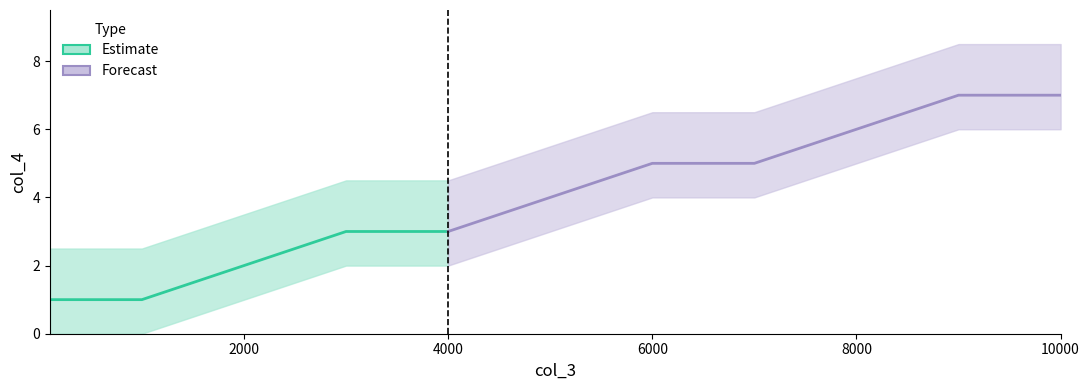

Is it true that the value at 2000 is 2?

True